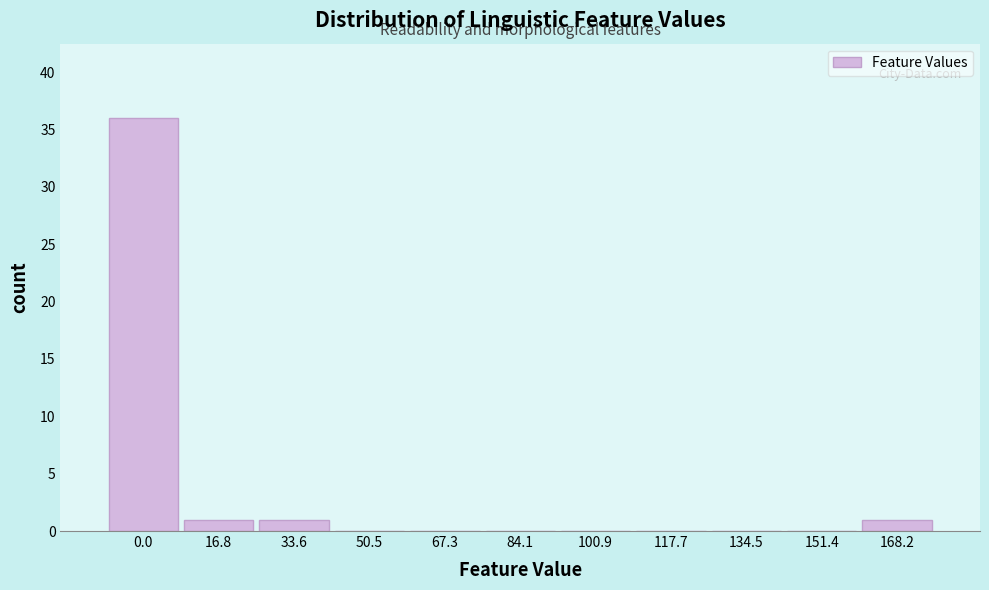

Reading right to left, extract all data points from this chart.

168.2=1	151.4=0	134.5=0	117.7=0	100.9=0	84.1=0	67.3=0	50.5=0	33.6=1	16.8=1	0.0=36